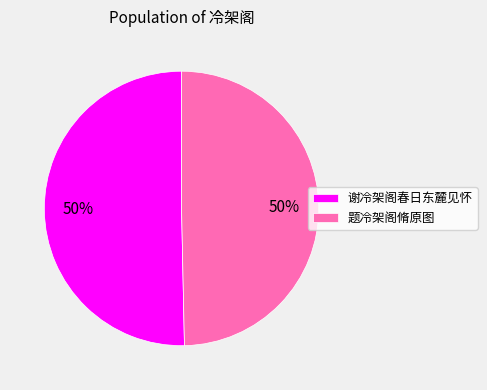

To the nearest percent, what is the combined percentage of 题冷架阁脩原图 and 谢冷架阁春日东麓见怀?

100%